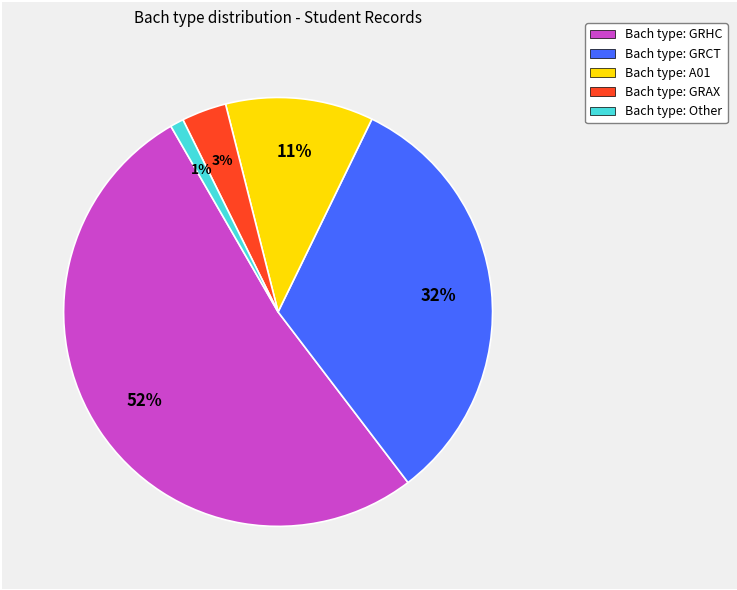

Is there a majority slice in this chart?

Yes